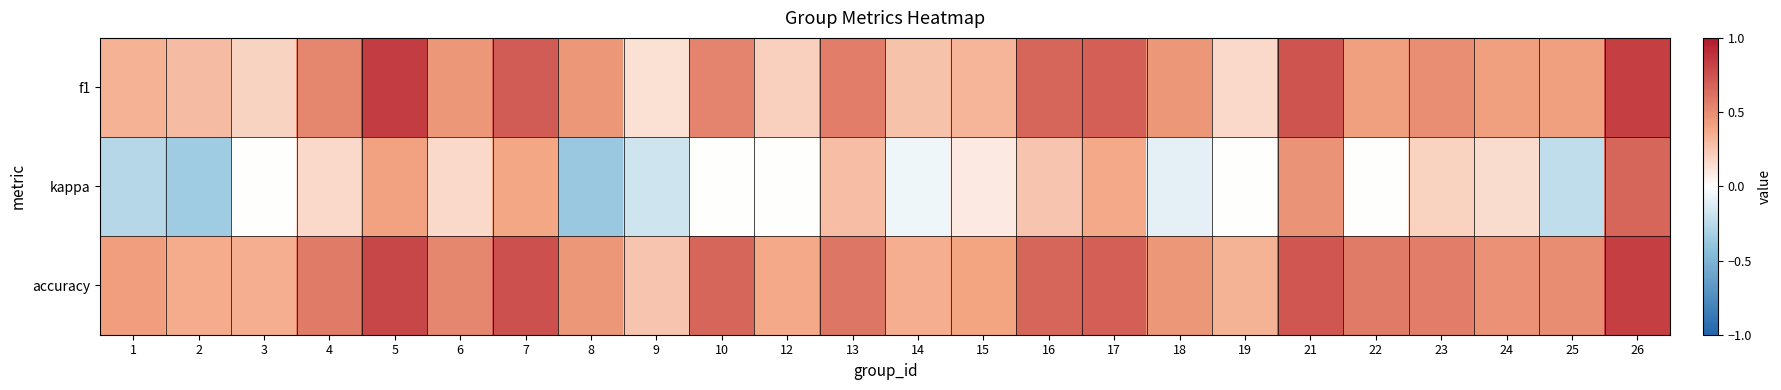

Rank the series at 1 from highest to lowest value.

accuracy, f1, kappa